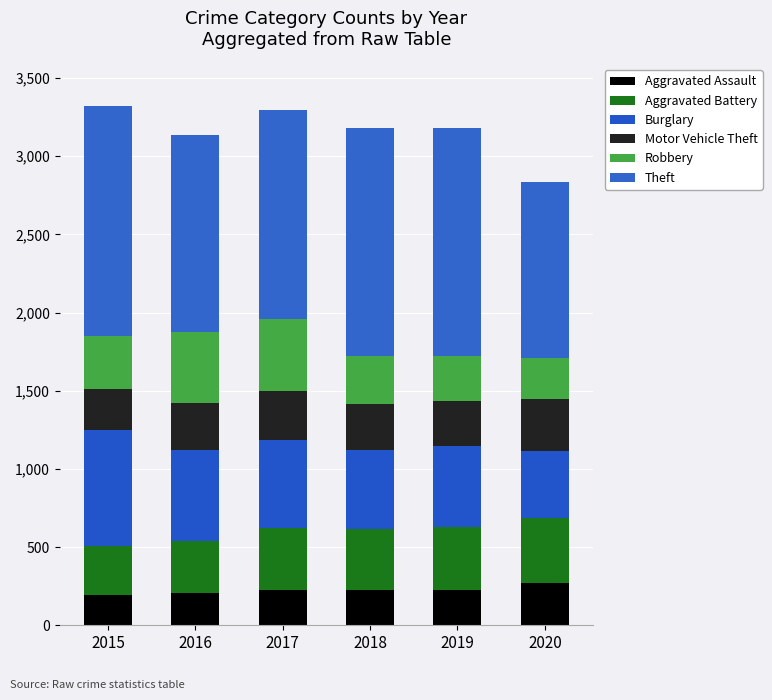

True or false: Theft has a value of 1907 at 2017.

False